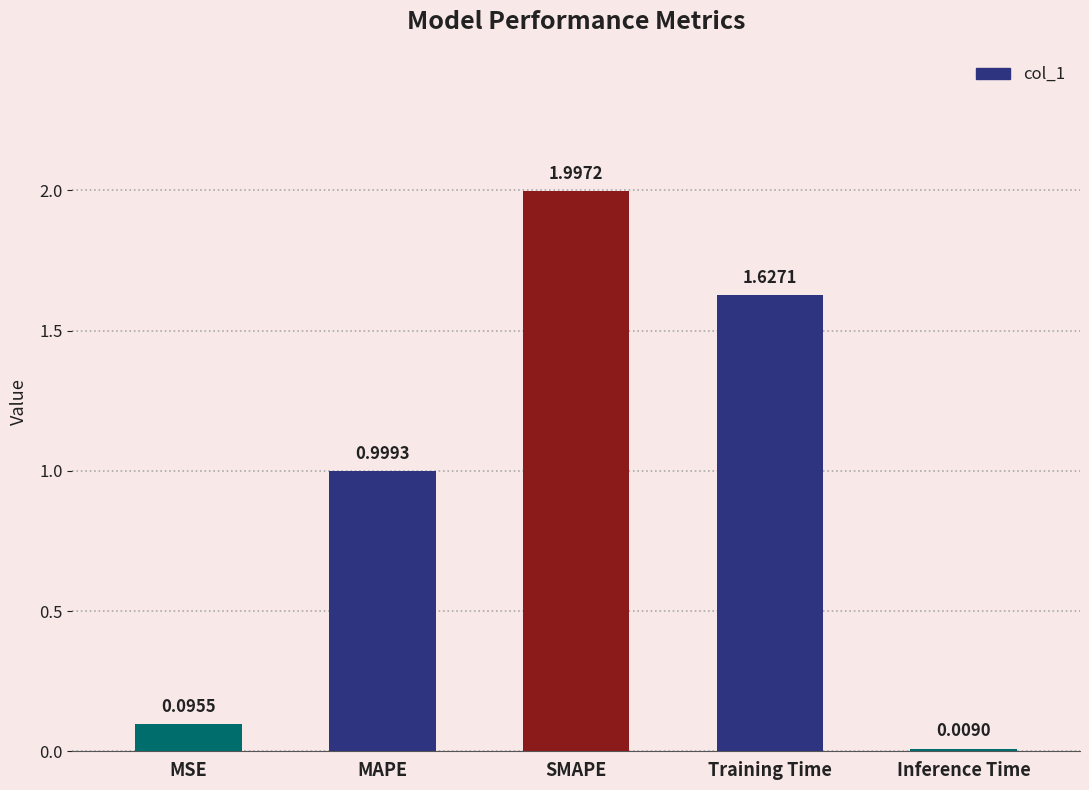

Which has a higher value, Training Time or Inference Time?

Training Time